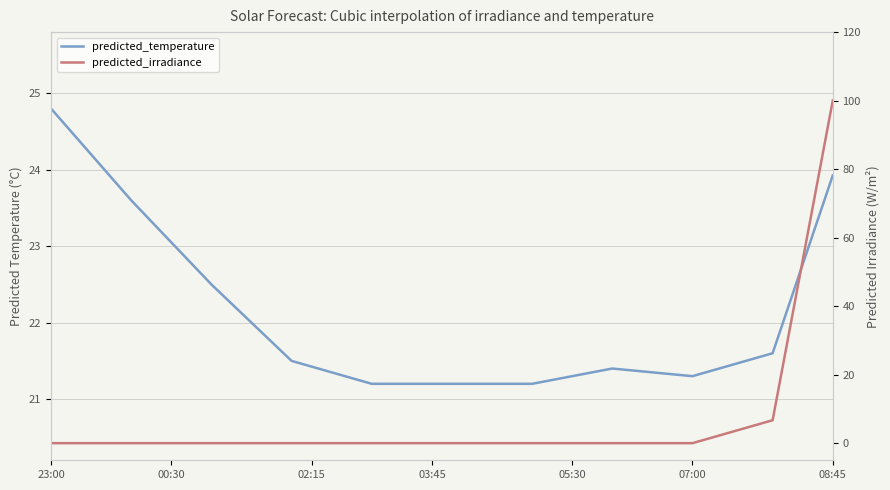

What is the difference between the maximum and minimum values in the predicted_irradiance series?

100.1